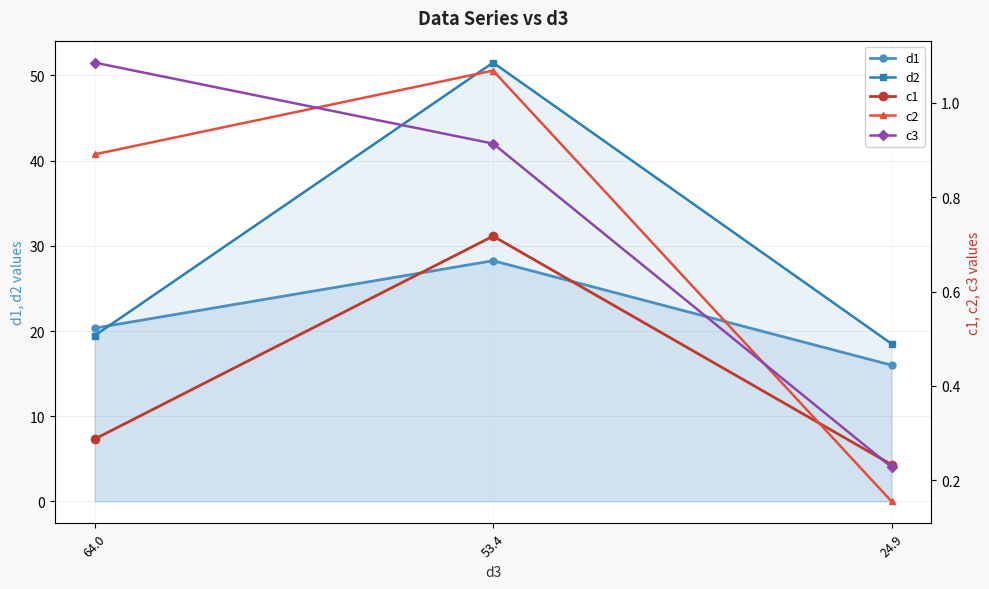

Reading right to left, transcribe all the data shown in this chart.

d1: 16.0	28.3	20.3
d2: 18.5	51.5	19.5
c1: 0.2	0.7	0.3
c2: 0.2	1.1	0.9
c3: 0.2	0.9	1.1